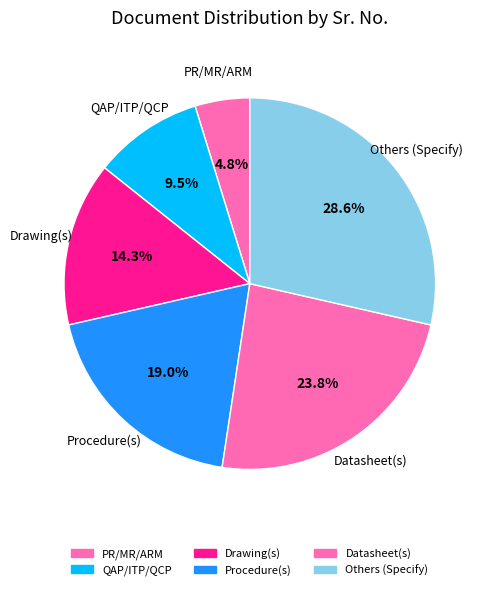

What percentage is NOT represented by Drawing(s)?

85.7%